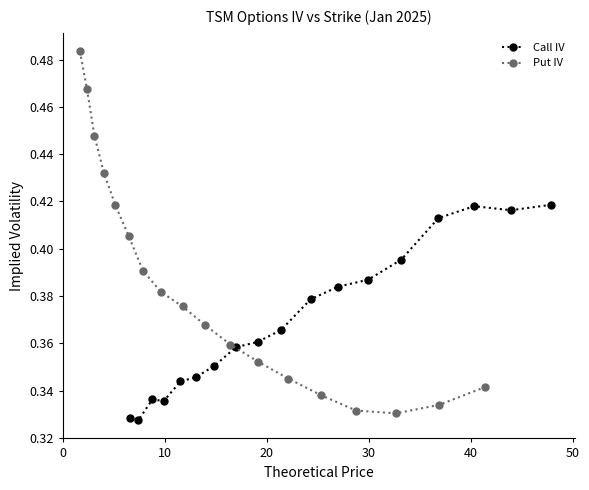

Reading left to right, what are all the values shown in this chart?

Call IV: 0.4	0.4	0.4	0.4	0.4	0.4	0.4	0.4	0.4	0.4	0.4	0.4	0.3	0.3	0.3	0.3	0.3	0.3
Put IV: 0.5	0.5	0.4	0.4	0.4	0.4	0.4	0.4	0.4	0.4	0.4	0.4	0.3	0.3	0.3	0.3	0.3	0.3